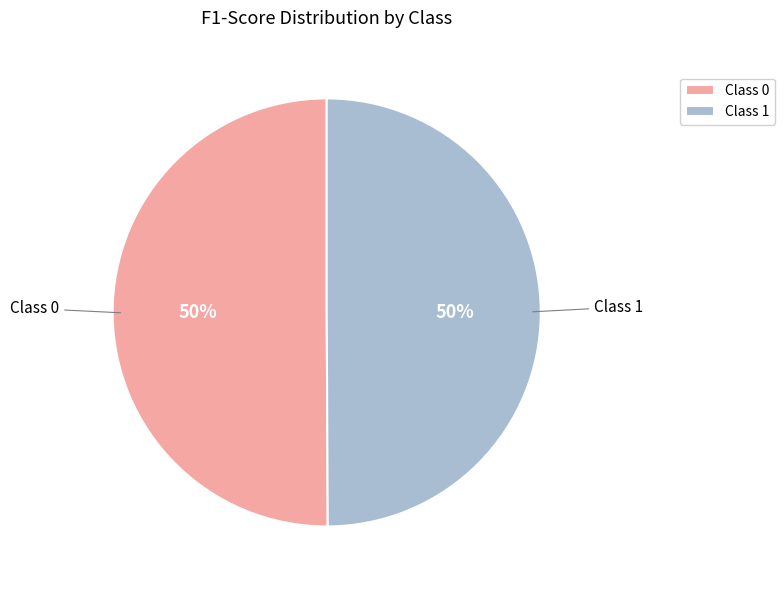

True or false: Class 0 accounts for 40% of the total.

False